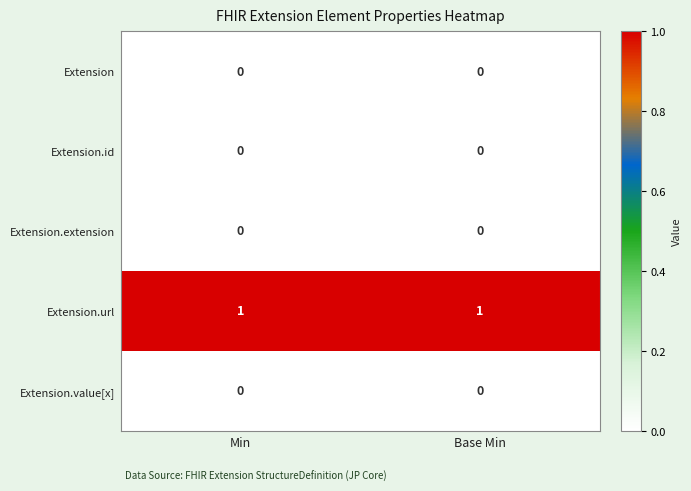

Which series has the largest total across all categories?

Extension.url